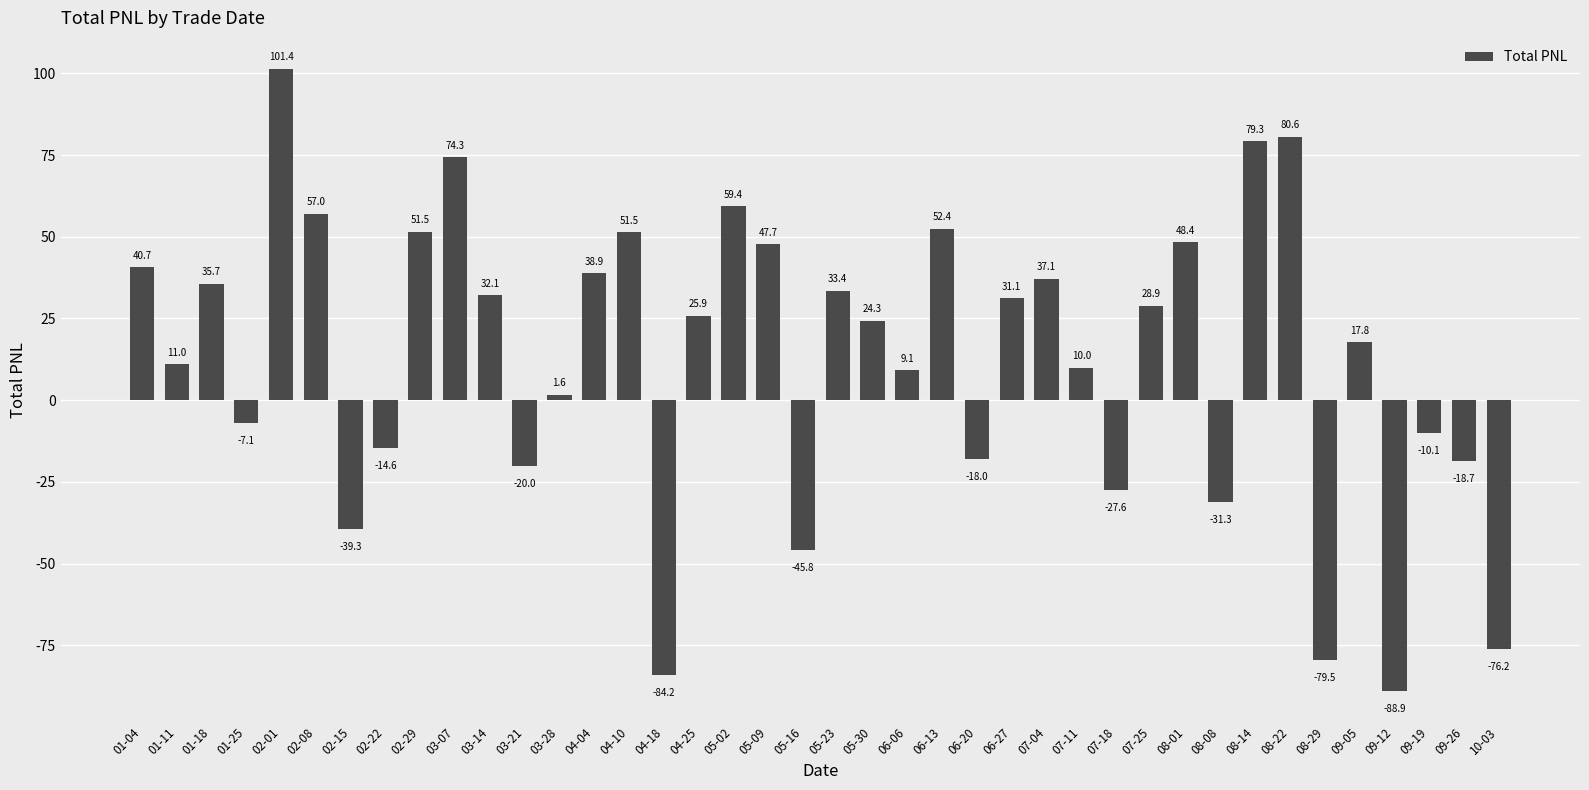

The value at 02-29 is 51.5. True or false?

True